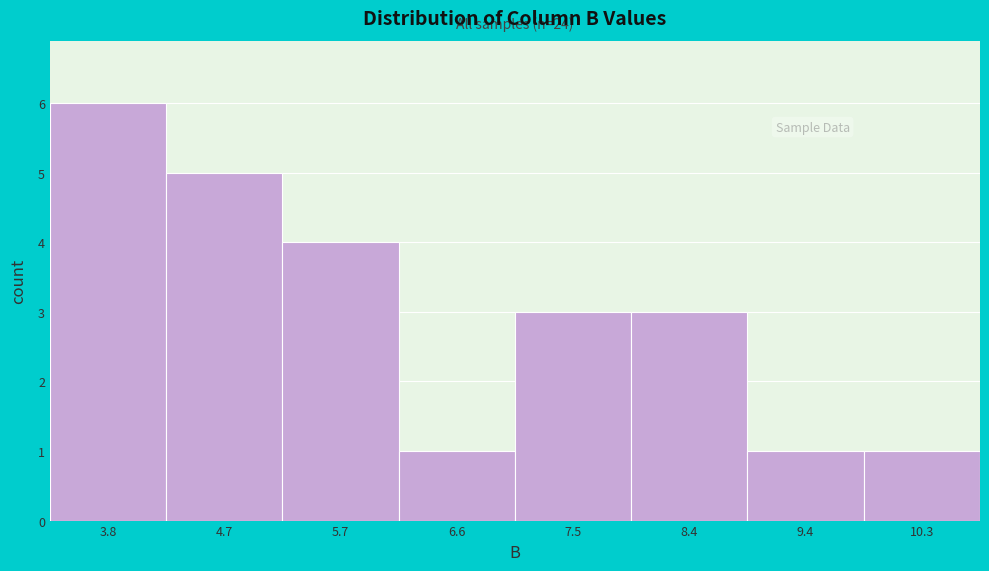

Reading left to right, what are all the values shown in this chart?

6	5	4	1	3	3	1	1